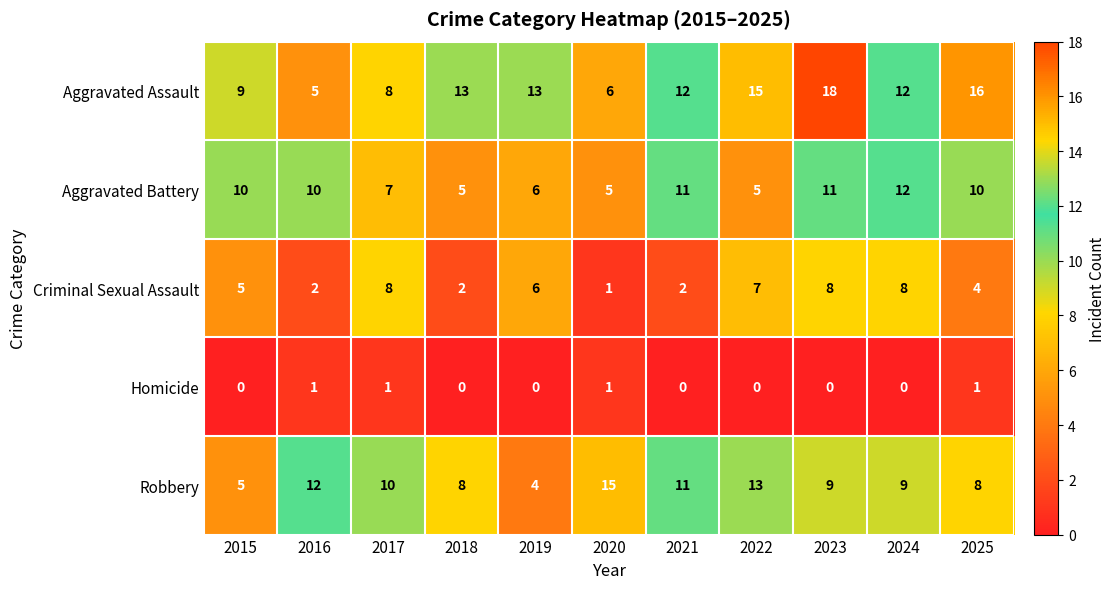

What is the minimum value for Aggravated Assault?

5